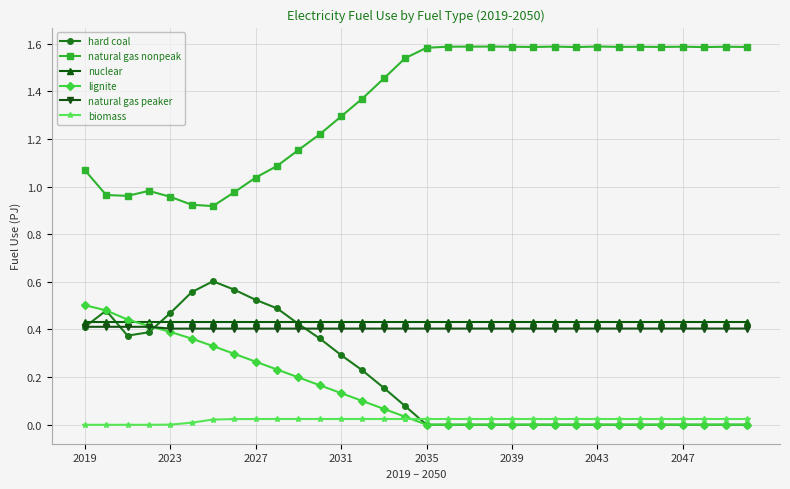

What is the difference between the maximum and minimum values in the natural gas nonpeak series?

0.7